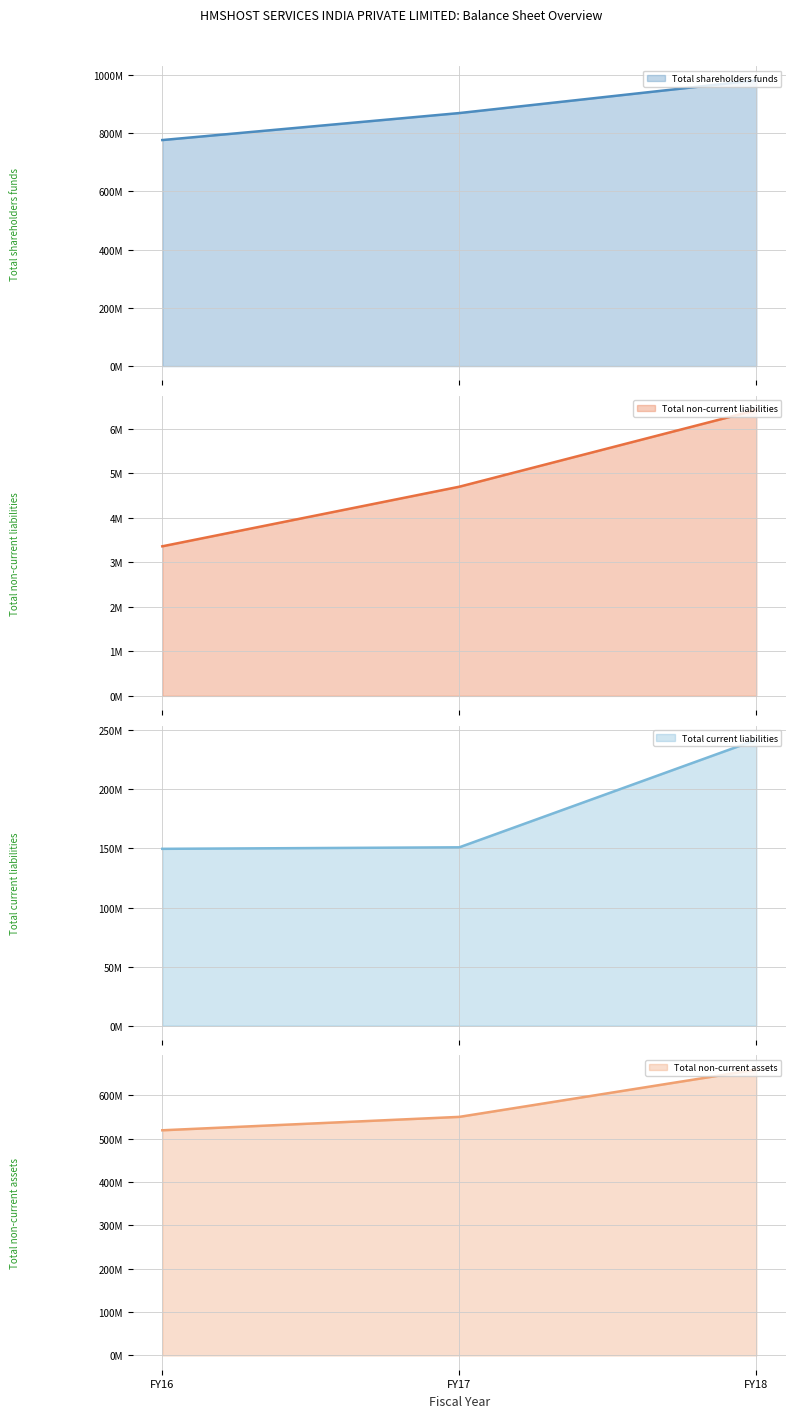

Which series has the widest spread of values?

Total shareholders funds